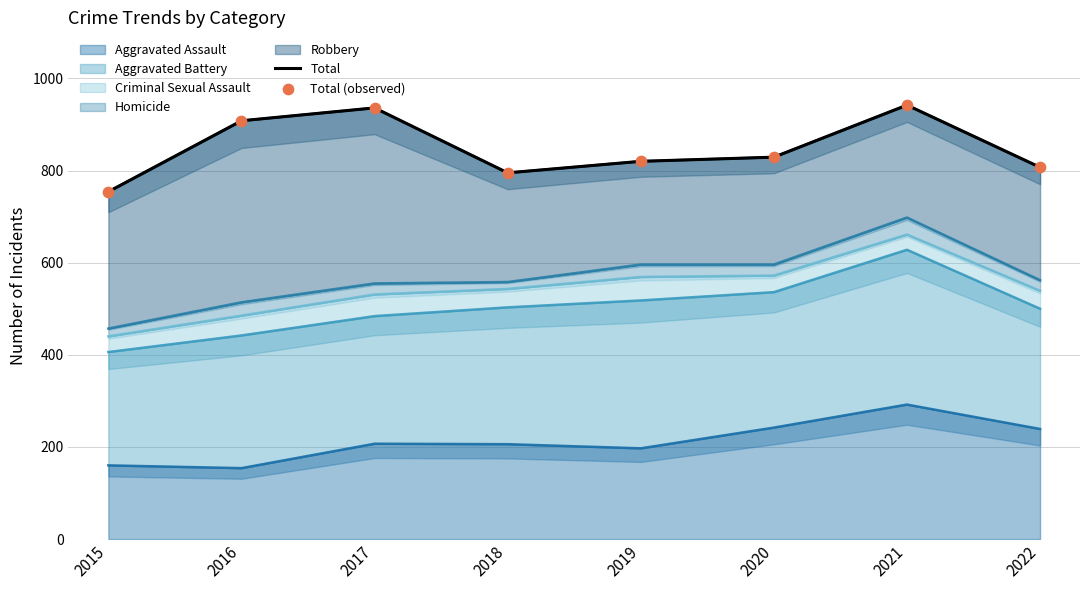

Which series has the largest total across all categories?

Total